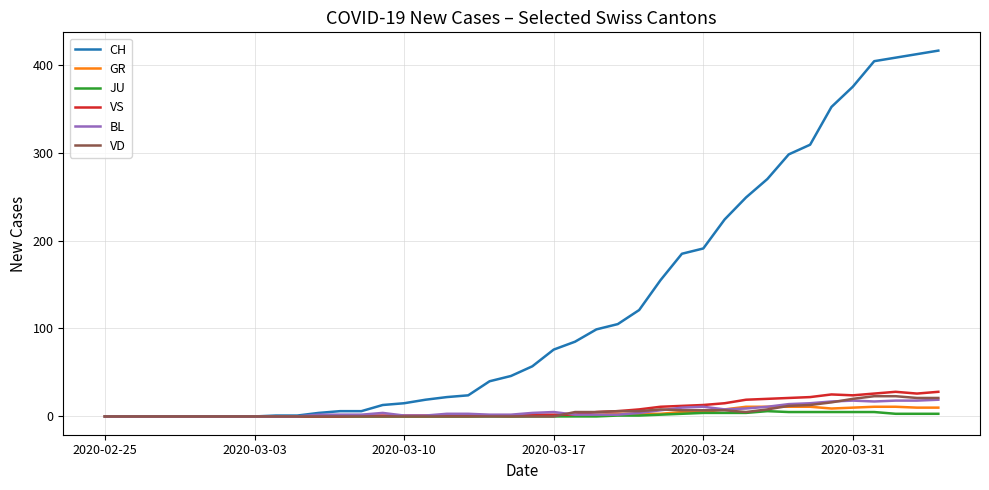

Does the chart display data point markers on the line(s)?

No